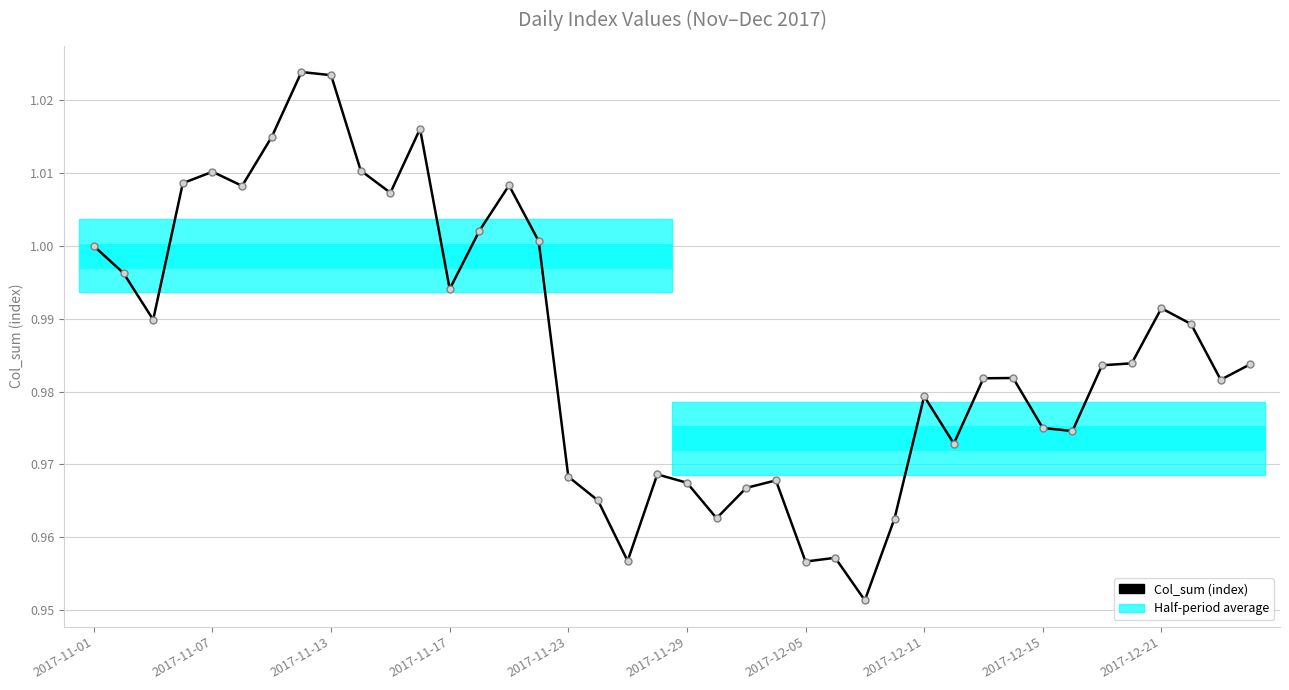

True or false: the data has more than 0 interior local peaks.

True